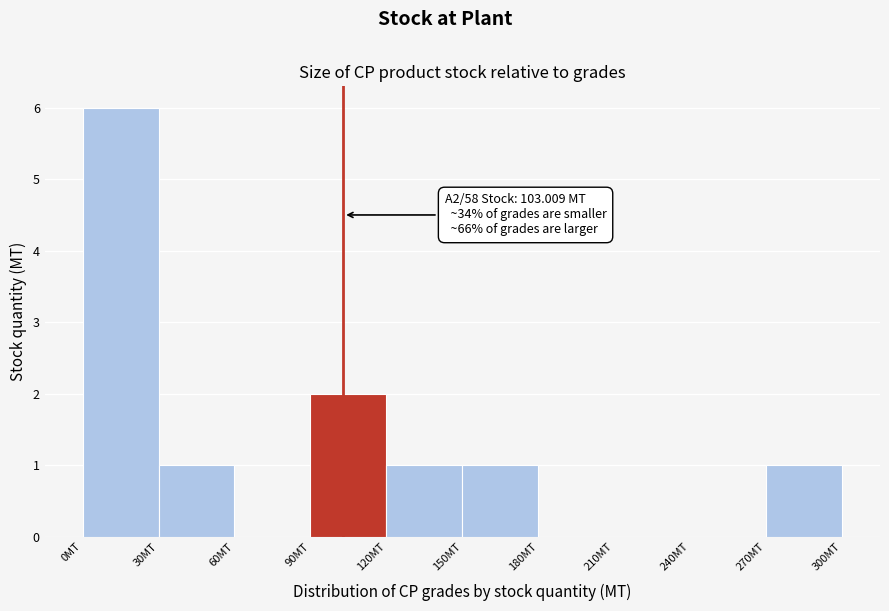

Which range on the x-axis has the tallest bar?

0 to 30